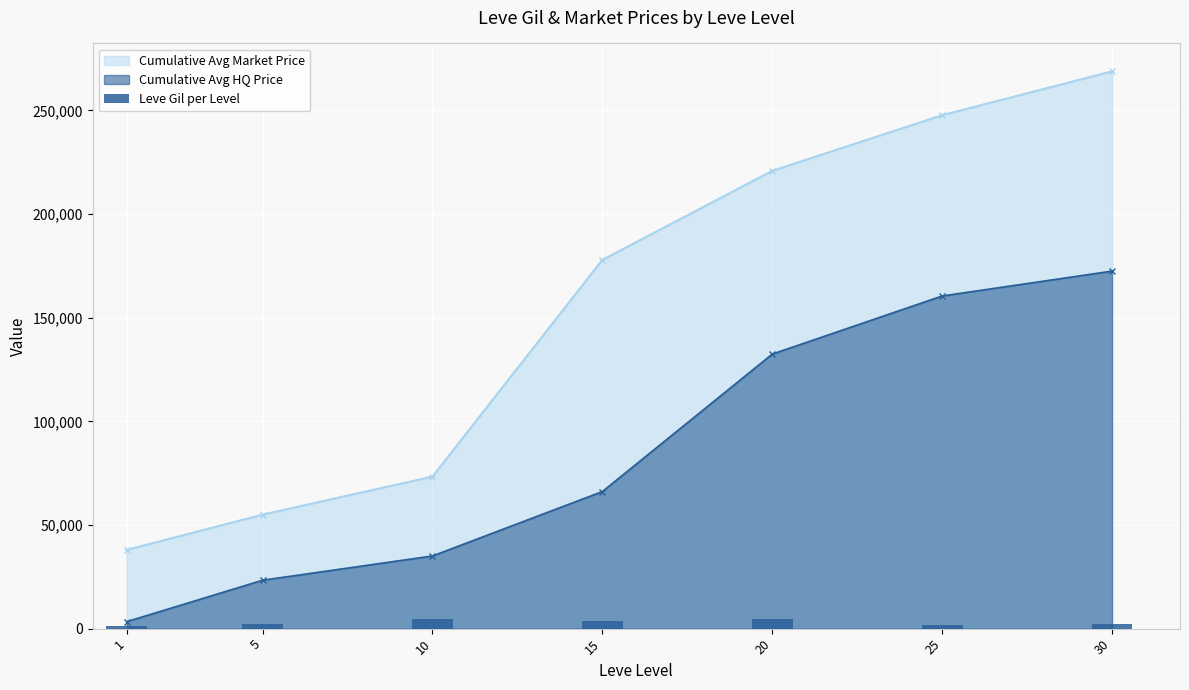

The value of Cumulative Avg HQ Price at 30 is 172479.0. True or false?

True